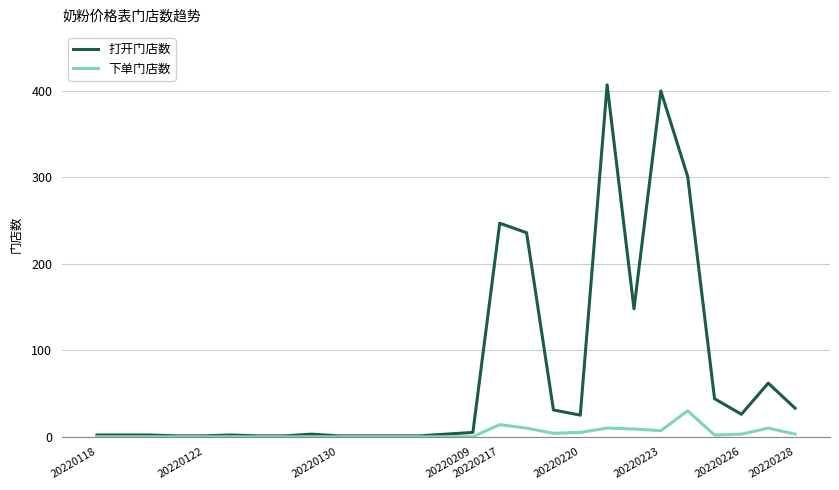

What is the difference between the maximum and minimum values in the 打开门店数 series?

406